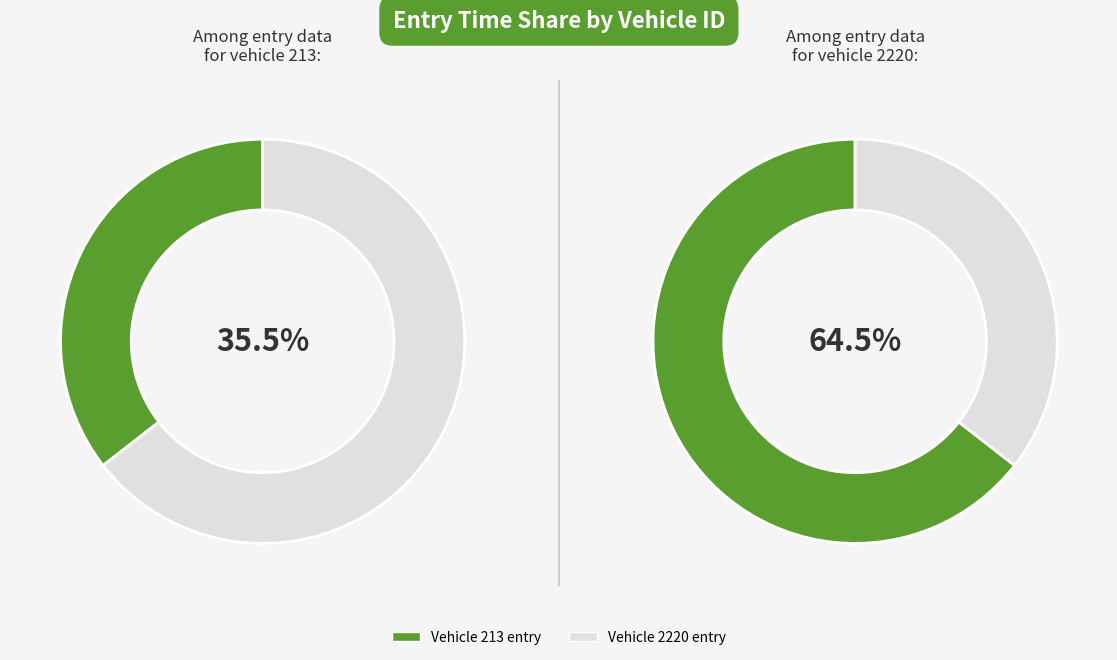

How many segments does this pie chart have?

2